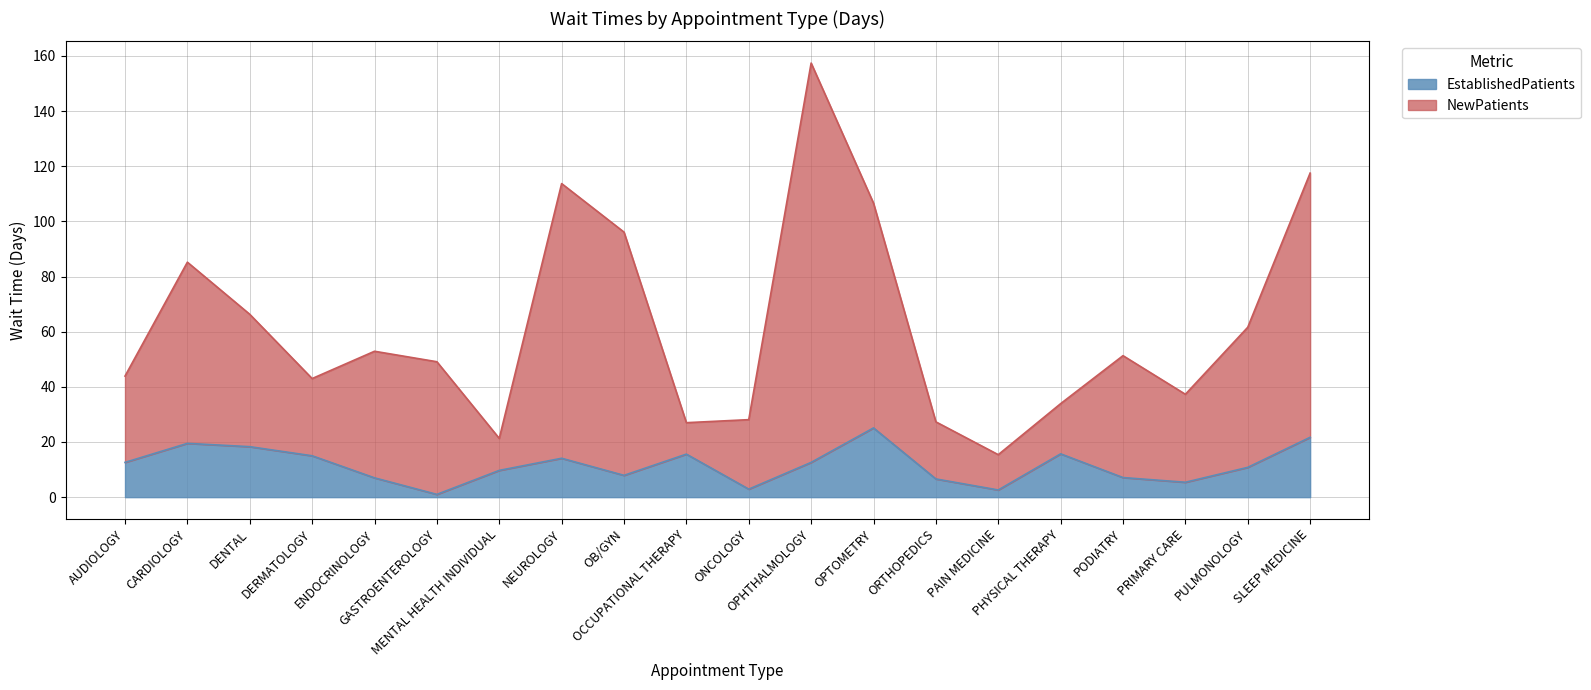

At which category does EstablishedPatients reach its first local valley?

GASTROENTEROLOGY